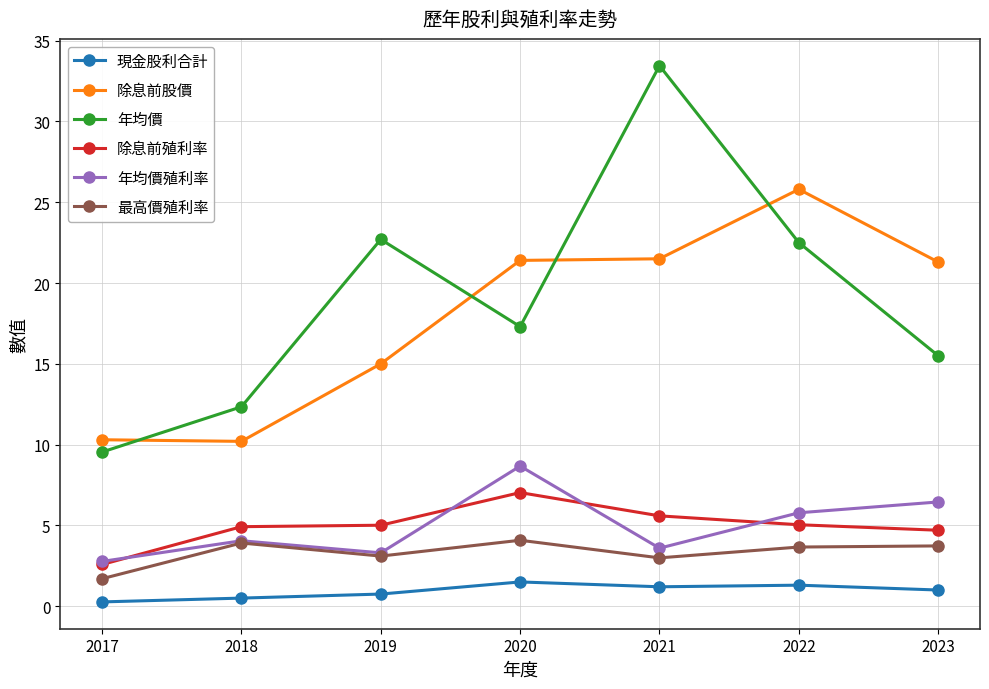

What value does the 除息前殖利率 series have at 2018?

4.9